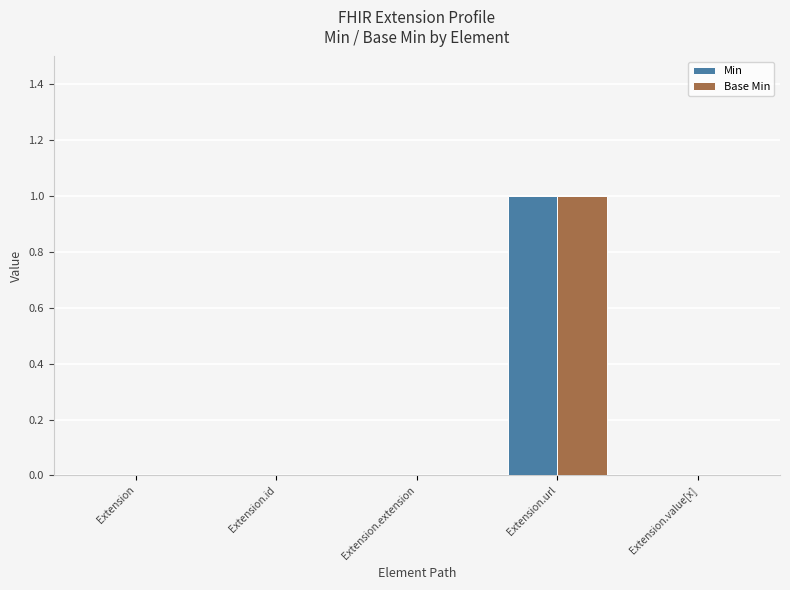

Count the number of data series in this chart.

2